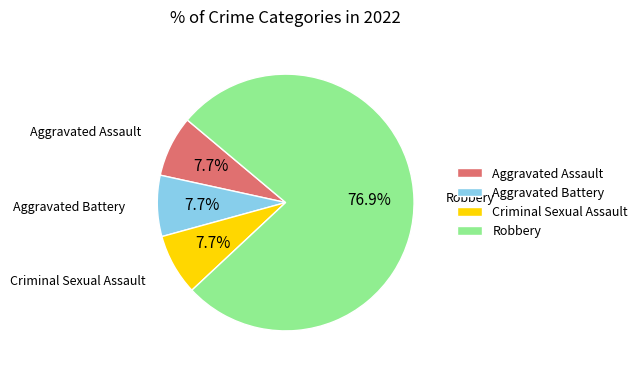

True or false: Criminal Sexual Assault accounts for 1% of the total.

False